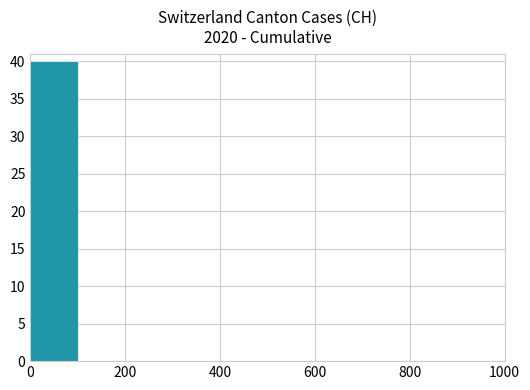

What is the sum of all values?

40